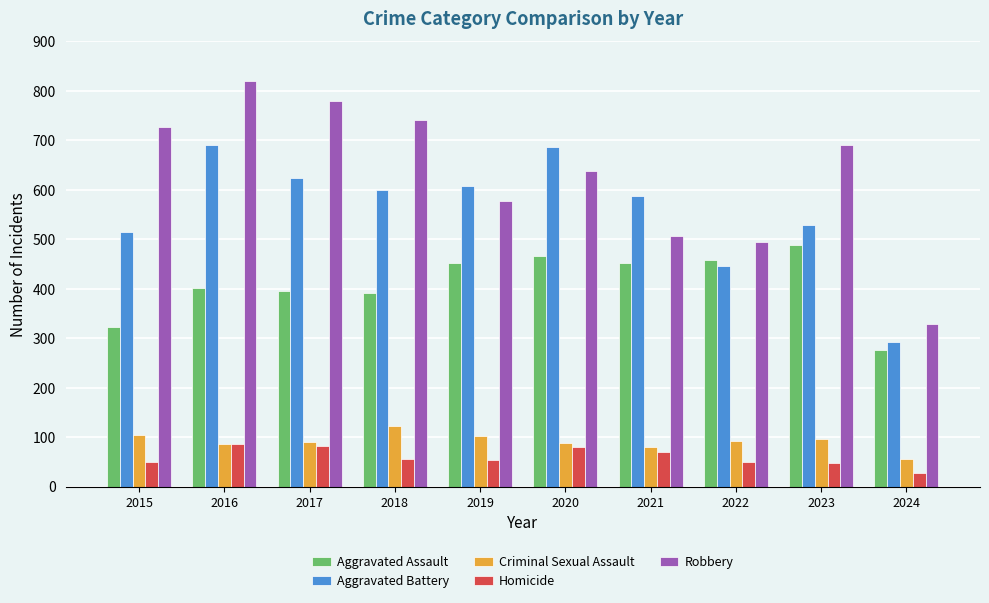

What are all the series names shown in the legend?

Aggravated Assault, Aggravated Battery, Criminal Sexual Assault, Homicide, Robbery